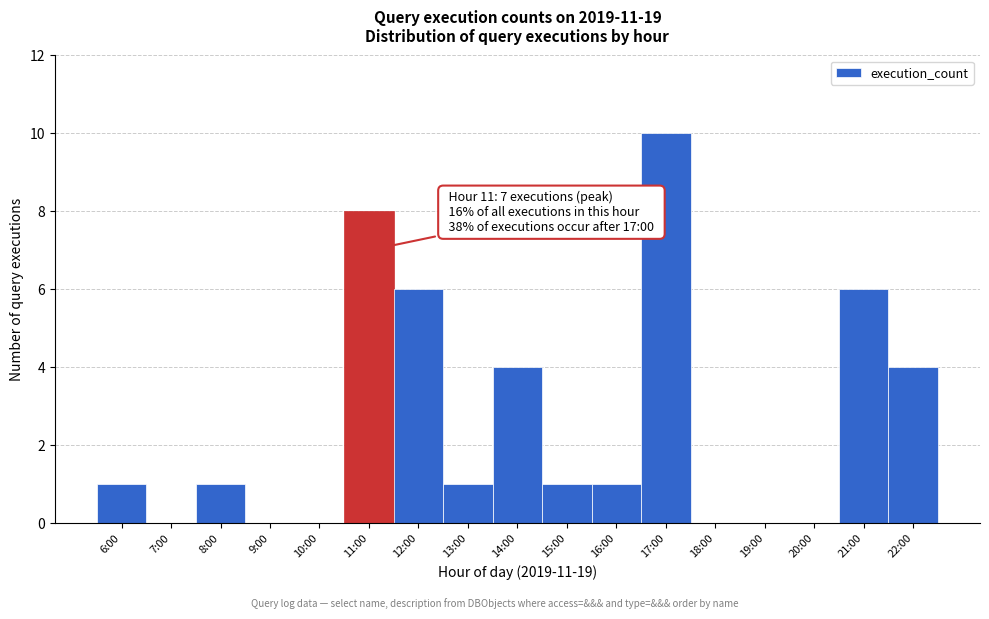

Reading left to right, transcribe all the data shown in this chart.

6:00=1	7:00=0	8:00=1	9:00=0	10:00=0	11:00=8	12:00=6	13:00=1	14:00=4	15:00=1	16:00=1	17:00=10	18:00=0	19:00=0	20:00=0	21:00=6	22:00=4